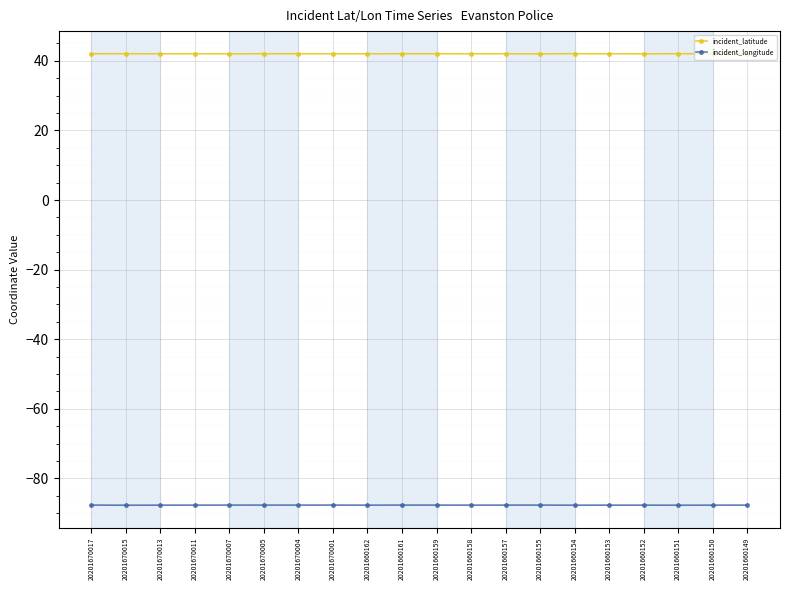

Is it true that incident_longitude equals -87.7 at 20201670013?

True